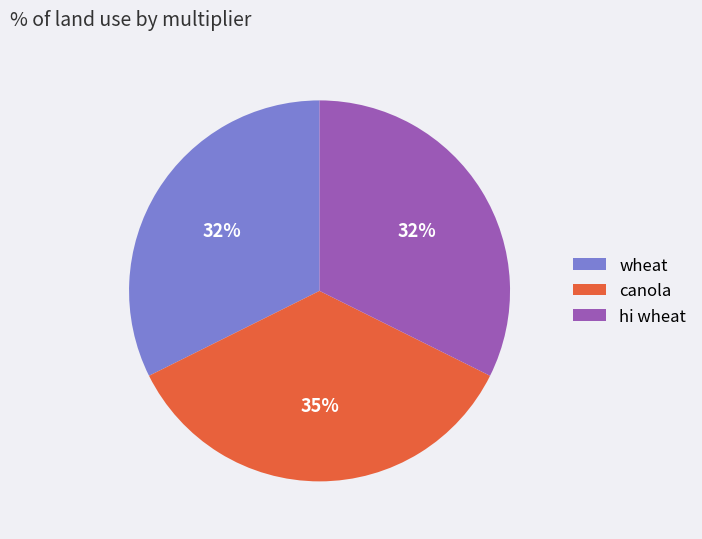

To the nearest percent, what portion does hi wheat represent?

32%